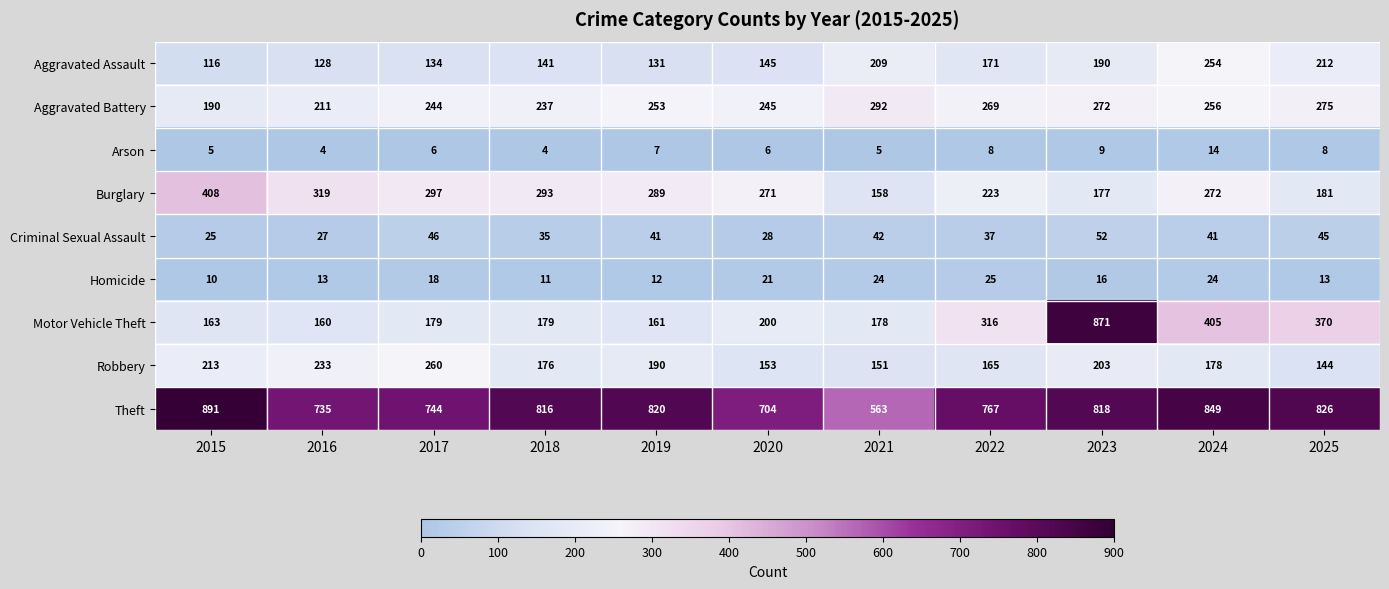

What value does the Burglary series have at 2020, to the nearest 50?

250